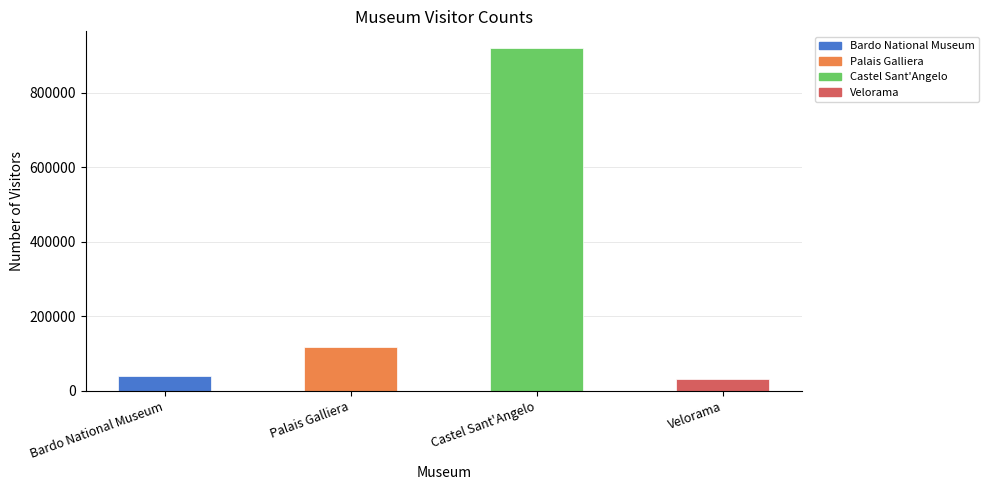

How many values are below 118165?

2